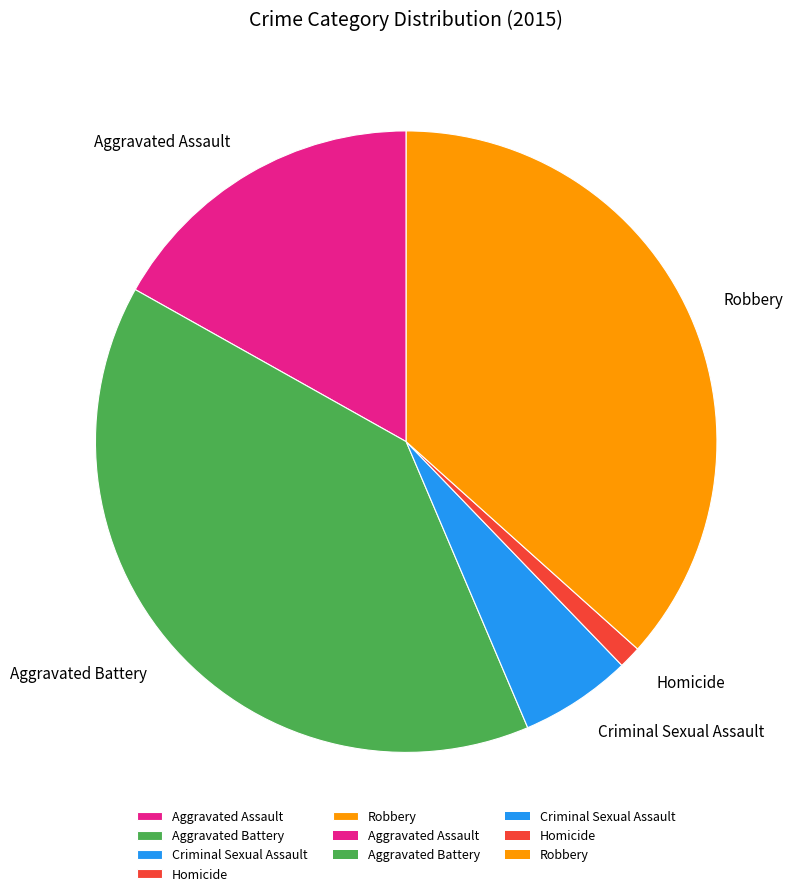

Do Aggravated Assault and Robbery together represent more than half of the pie?

Yes